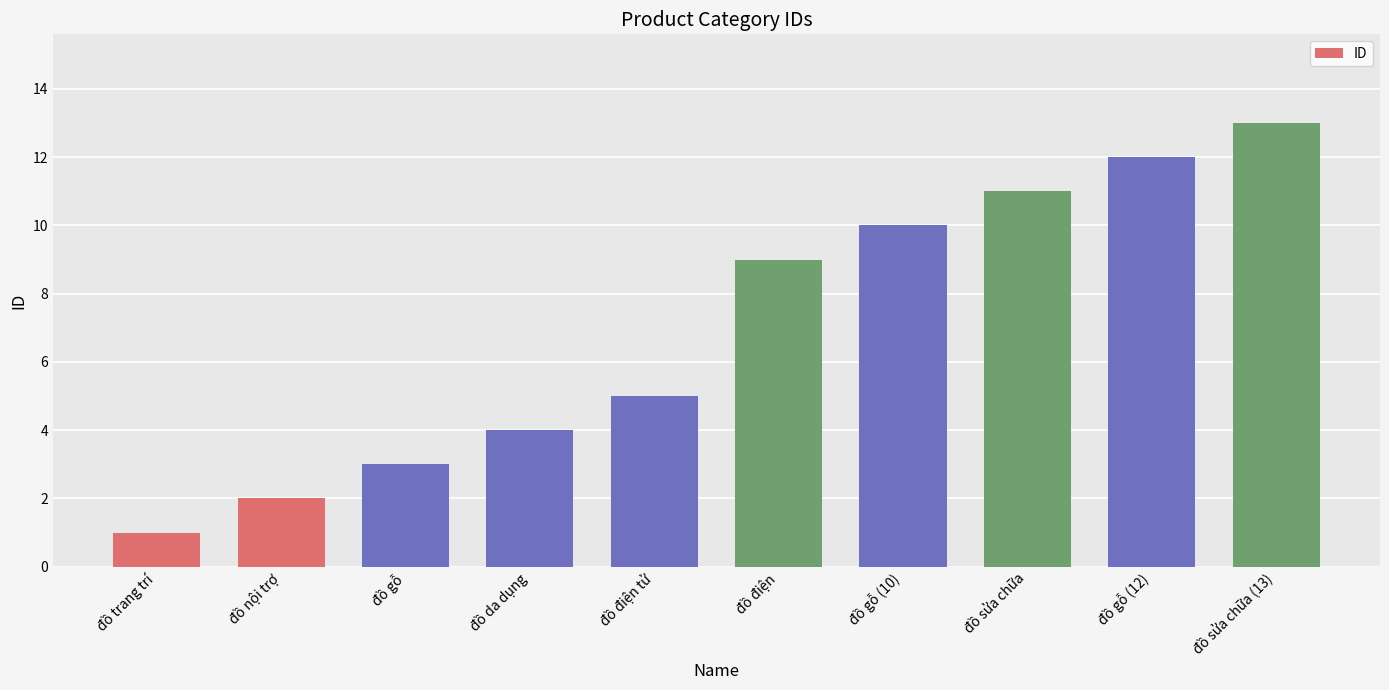

What is the label of the 6th bar from the left?

đồ điện